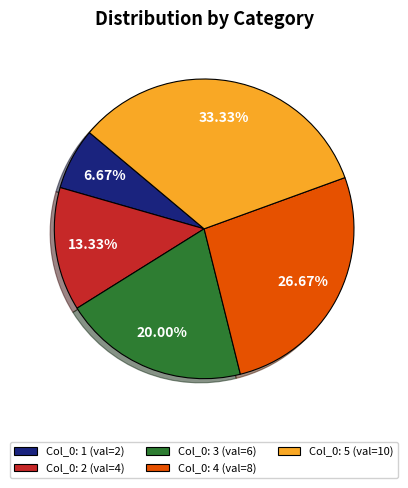

How many segments does this pie chart have?

5